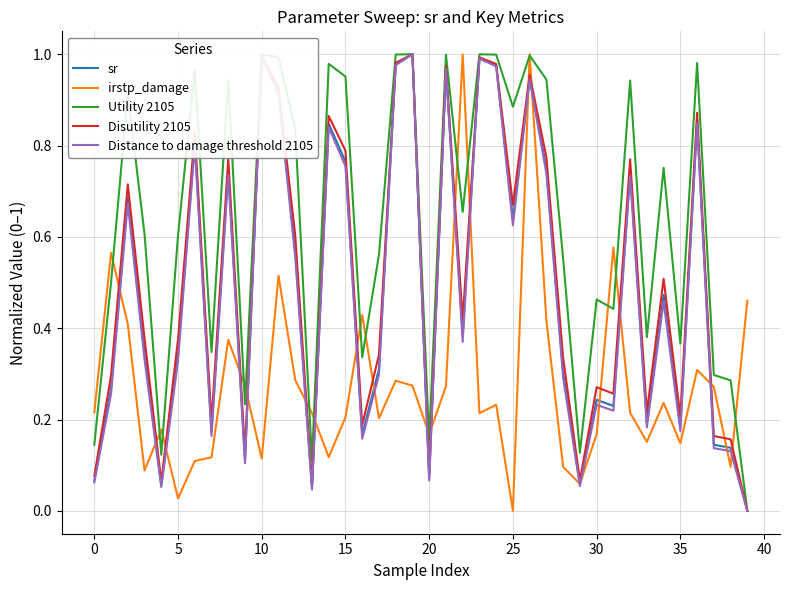

Which series has the largest total across all categories?

Utility 2105